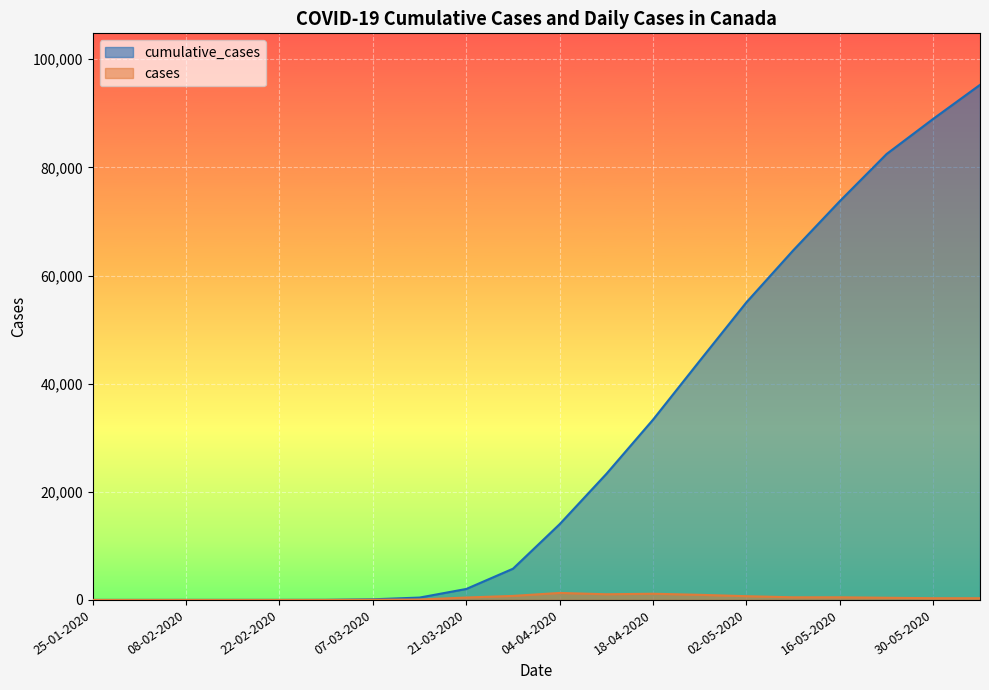

Reading right to left, what are all the values shown in this chart?

cumulative_cases: 06-06-2020=95269	30-05-2020=88989	23-05-2020=82478	16-05-2020=73775	09-05-2020=64657	02-05-2020=55061	25-04-2020=44244	18-04-2020=33356	11-04-2020=23318	04-04-2020=14018	28-03-2020=5774	21-03-2020=2028	14-03-2020=438	07-03-2020=118	29-02-2020=20	22-02-2020=9	15-02-2020=8	08-02-2020=7	01-02-2020=4	25-01-2020=1
cases: 06-06-2020=318	30-05-2020=321	23-05-2020=402	16-05-2020=489	09-05-2020=486	02-05-2020=693	25-04-2020=945	18-04-2020=1145	11-04-2020=1048	04-04-2020=1294	28-03-2020=744	21-03-2020=447	14-03-2020=80	07-03-2020=33	29-02-2020=4	22-02-2020=0	15-02-2020=0	08-02-2020=0	01-02-2020=0	25-01-2020=1